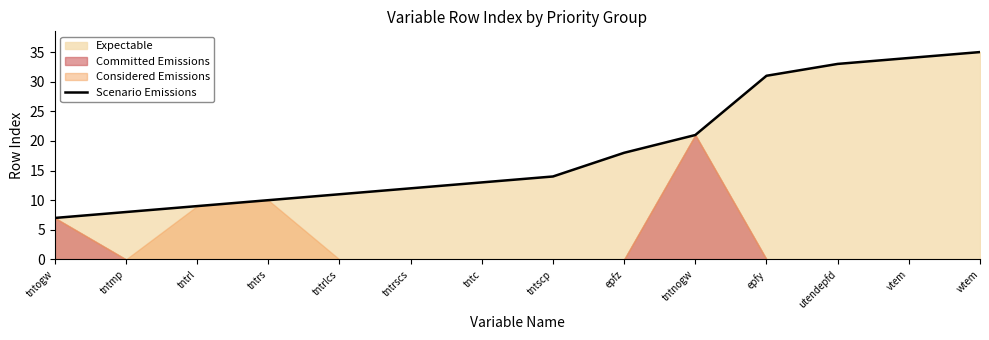

List the labels in order of value, smallest first.

tntogw, tntmp, tntrl, tntrs, tntrlcs, tntrscs, tntc, tntscp, epfz, tntnogw, epfy, utendepfd, vtem, wtem